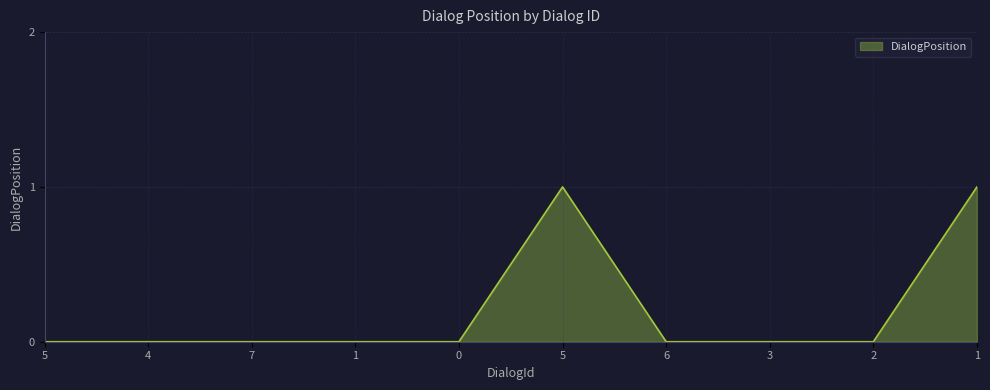

At which label is the value closest to 0?

5